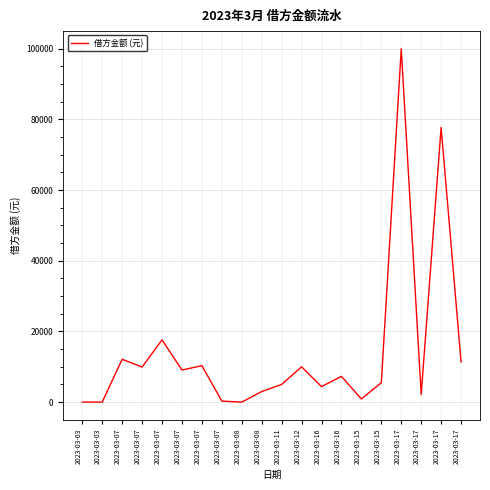

Rank the categories by value from lowest to highest.

2023-03-08, 2023-03-03, 2023-03-03, 2023-03-07, 2023-03-15, 2023-03-17, 2023-03-08, 2023-03-16, 2023-03-11, 2023-03-15, 2023-03-16, 2023-03-07, 2023-03-07, 2023-03-12, 2023-03-07, 2023-03-17, 2023-03-07, 2023-03-07, 2023-03-17, 2023-03-17